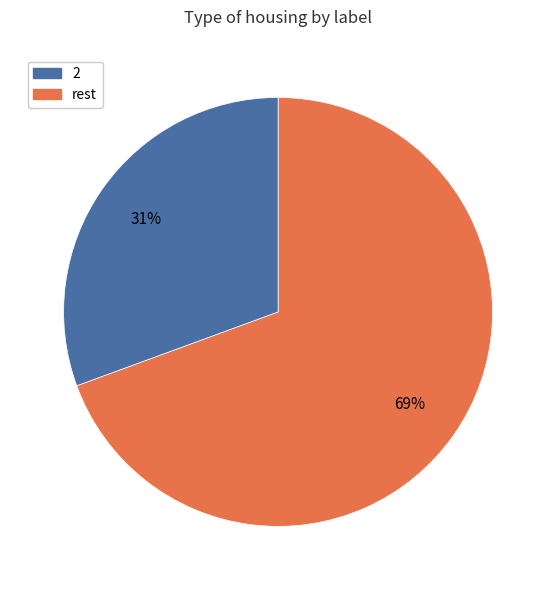

What is the ratio of the value at rest to the value at 2?

0.4